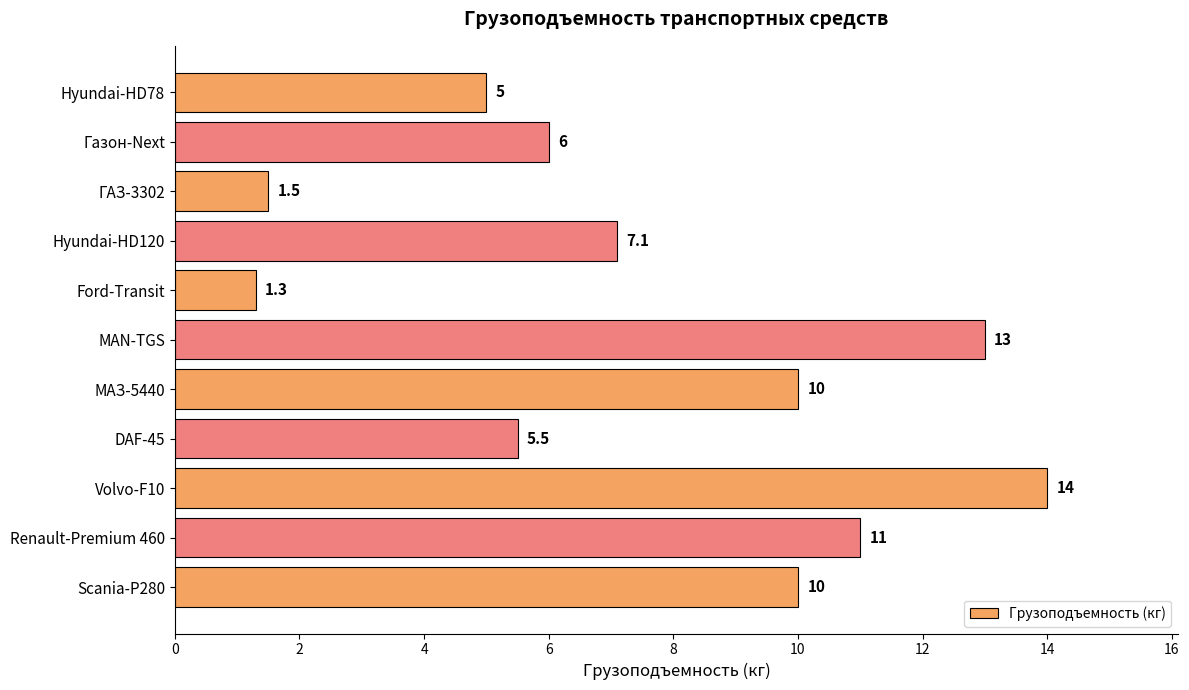

Does the chart contain stacked bars?

No